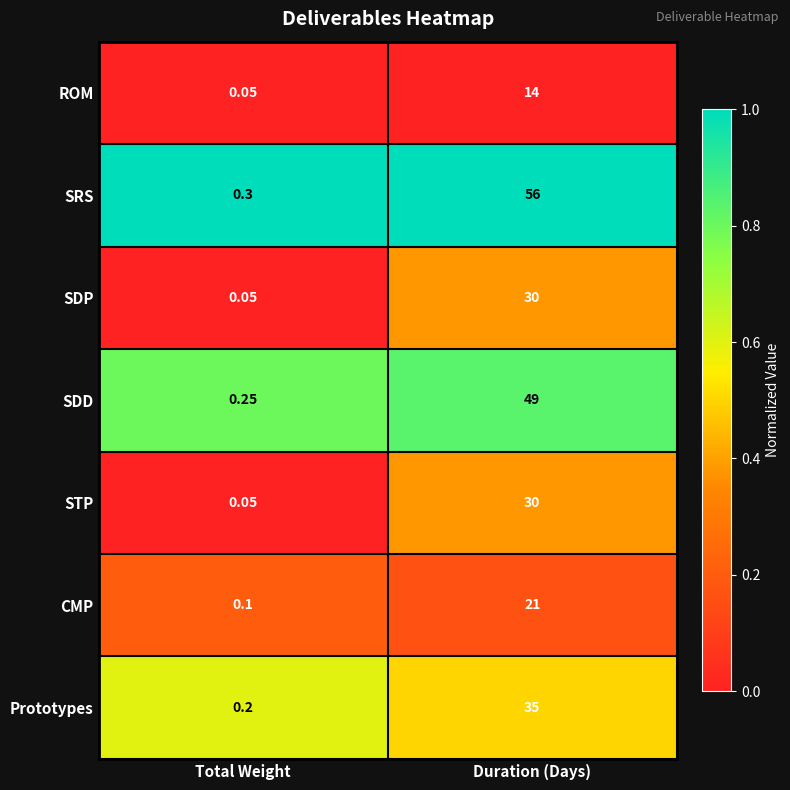

Which series has the widest spread of values?

SRS